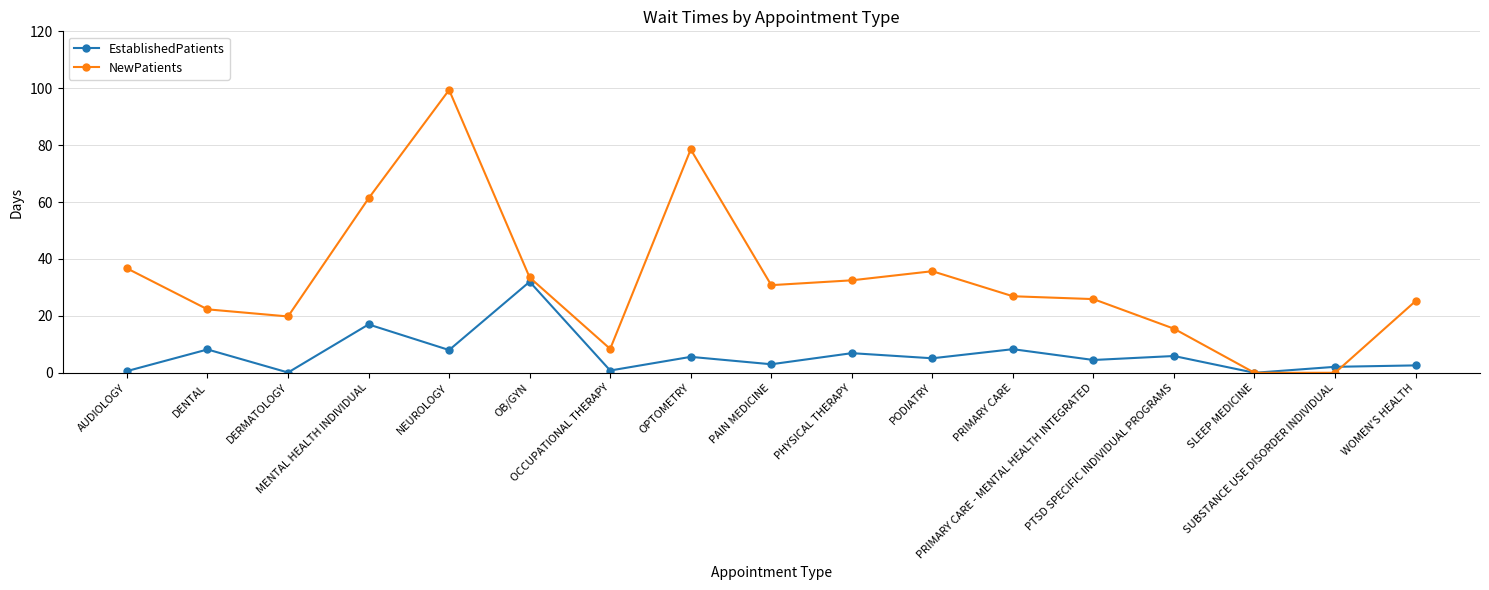

Which series has the widest spread of values?

NewPatients